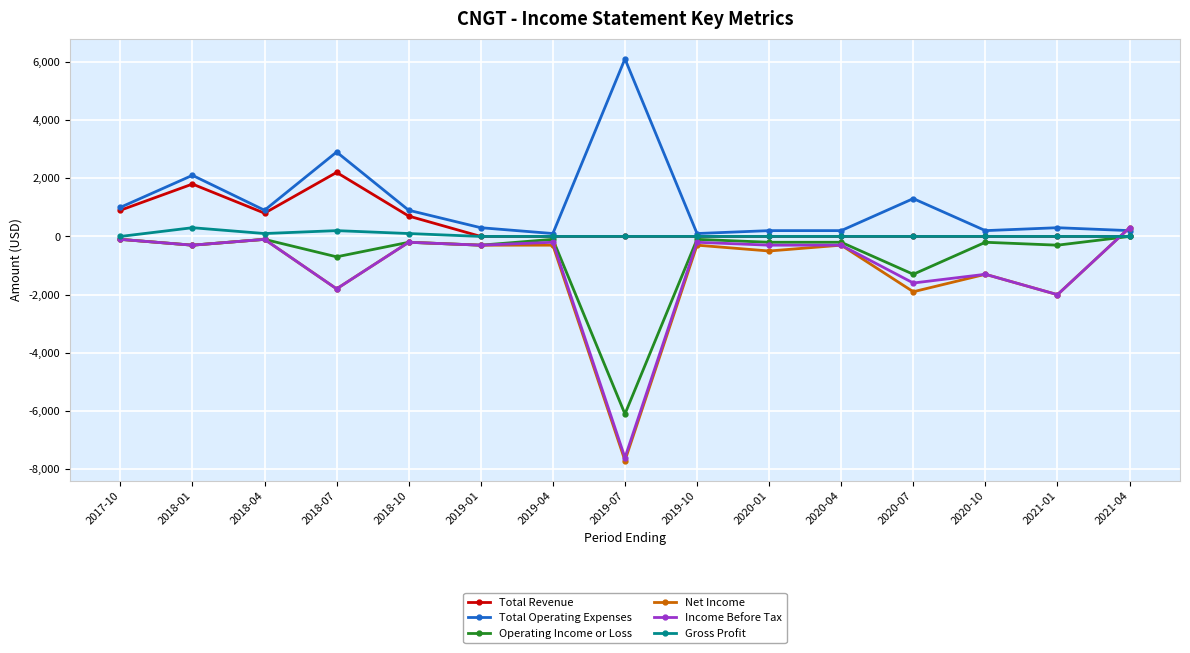

Which series has the largest total across all categories?

Total Operating Expenses